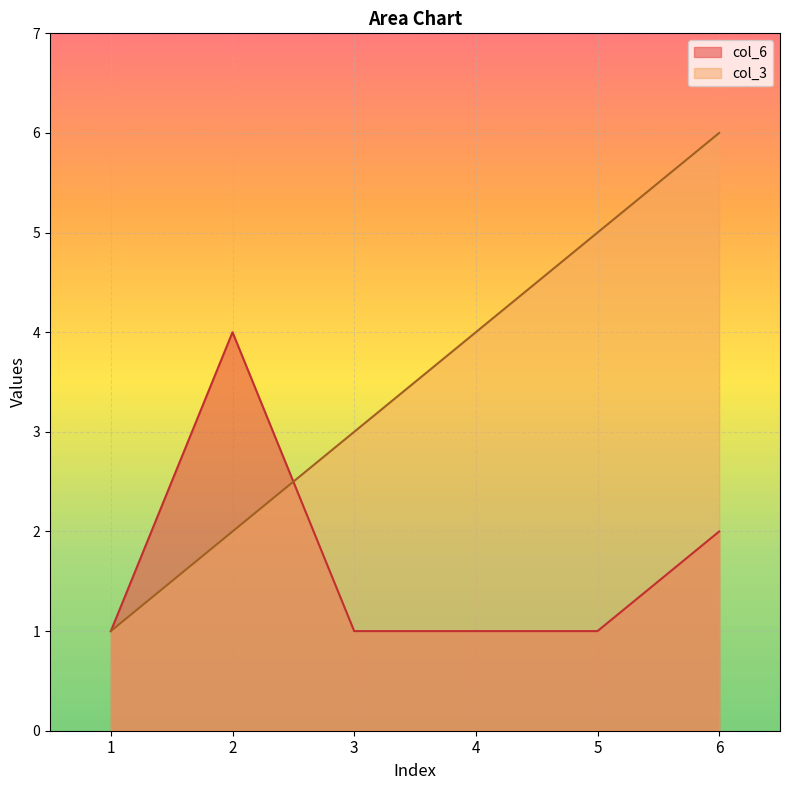

At which category is the sum across all series the highest?

6